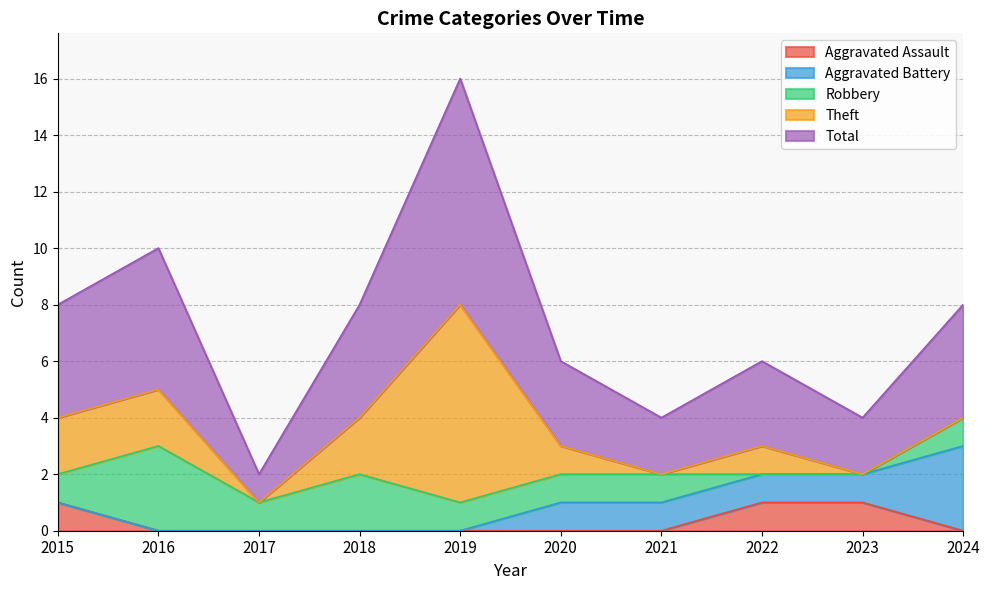

Which label corresponds to the smallest value in the chart?

2016